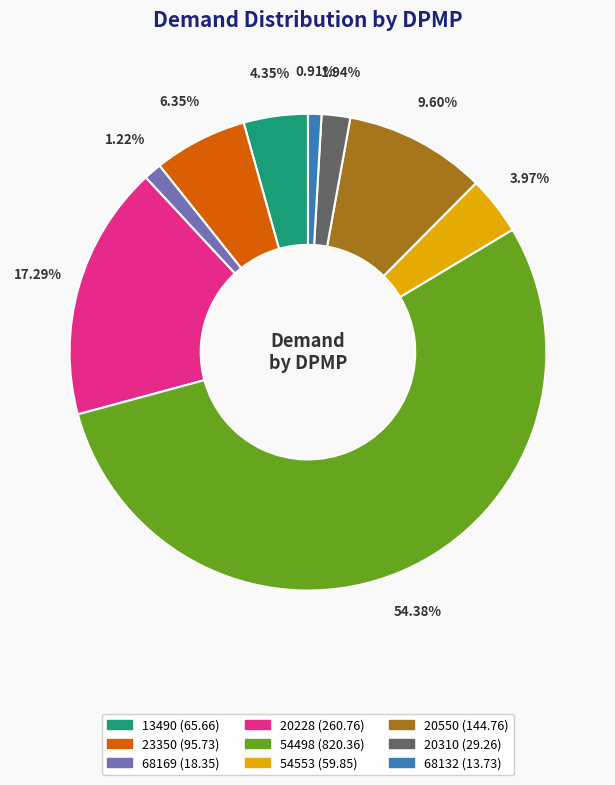

Does 20228 represent more than half of the total?

No